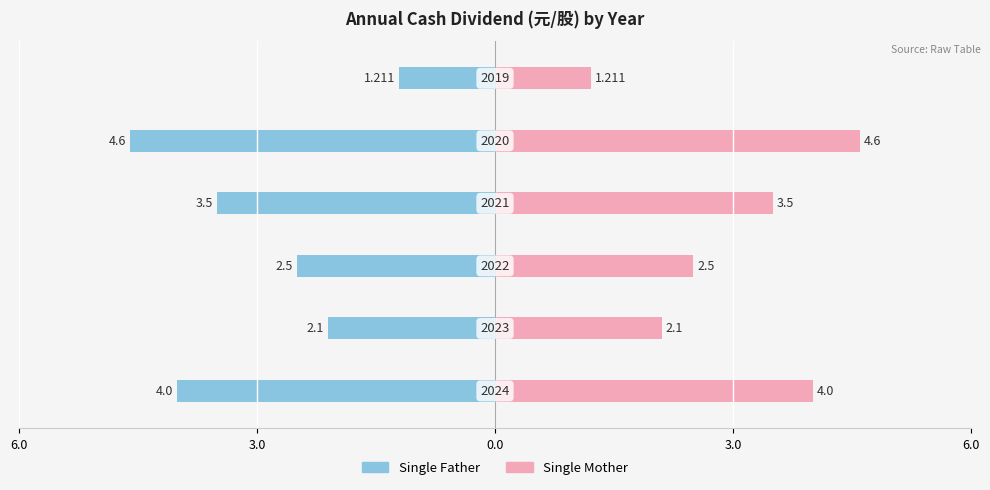

Rank the series by their maximum value, from lowest to highest.

Single Father, Single Mother